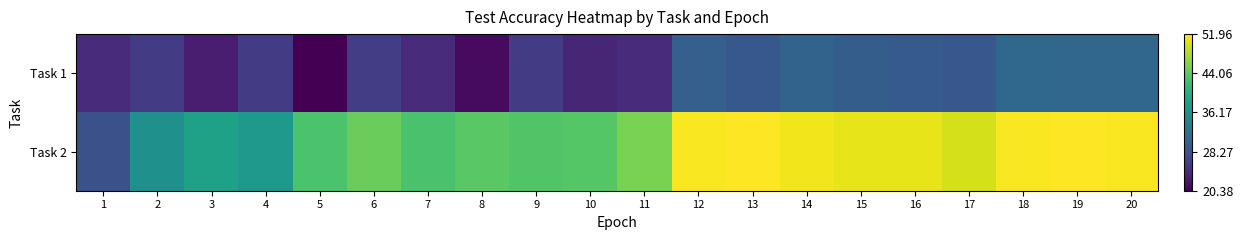

Reading left to right, extract all data points from this chart.

Task 1: 1=24.2	2=25.9	3=22.9	4=26.0	5=20.4	6=26.1	7=24.3	8=21.4	9=26.0	10=23.7	11=24.2	12=29.9	13=29.1	14=30.4	15=29.6	16=29.3	17=28.9	18=31.0	19=30.8	20=30.8
Task 2: 1=28.2	2=36.2	3=38.4	4=37.2	5=43.0	6=44.8	7=42.9	8=43.8	9=43.4	10=43.7	11=45.7	12=51.6	13=51.9	14=51.3	15=50.8	16=50.8	17=49.9	18=51.7	19=52.0	20=51.6